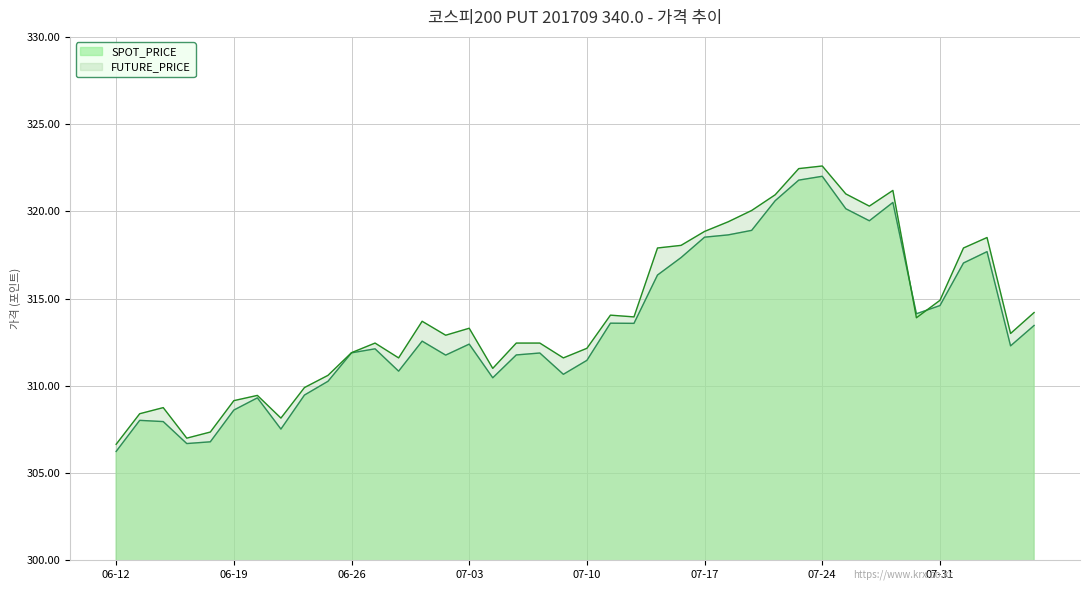

How many lines are shown in the chart?

2